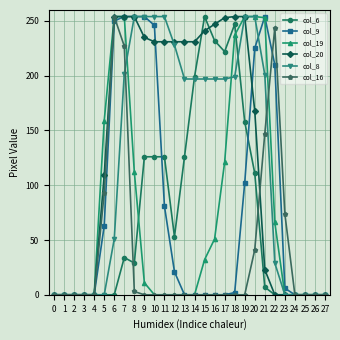

The col_16 series shows -160 at 17. True or false?

False